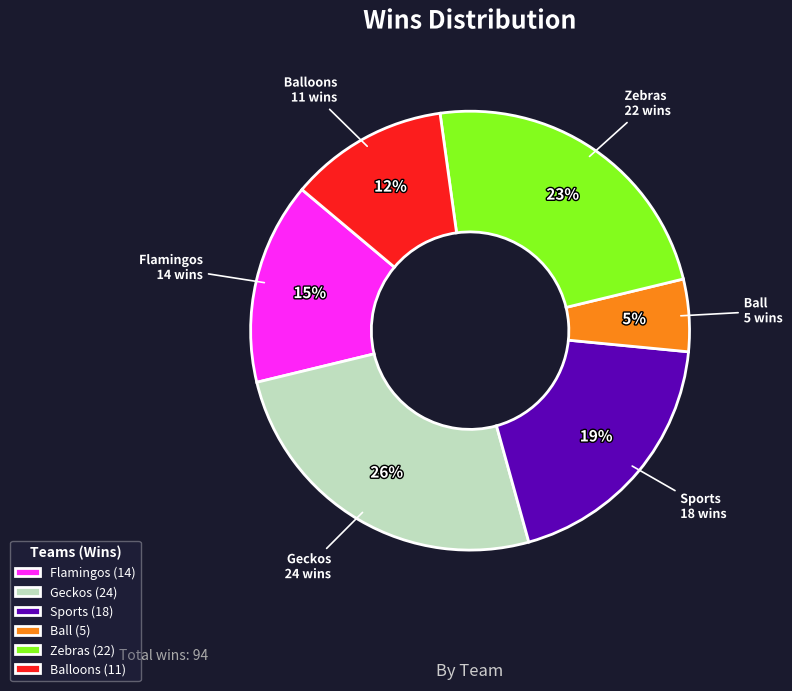

To the nearest percent, what is the combined percentage of Flamingos and Balloons?

27%